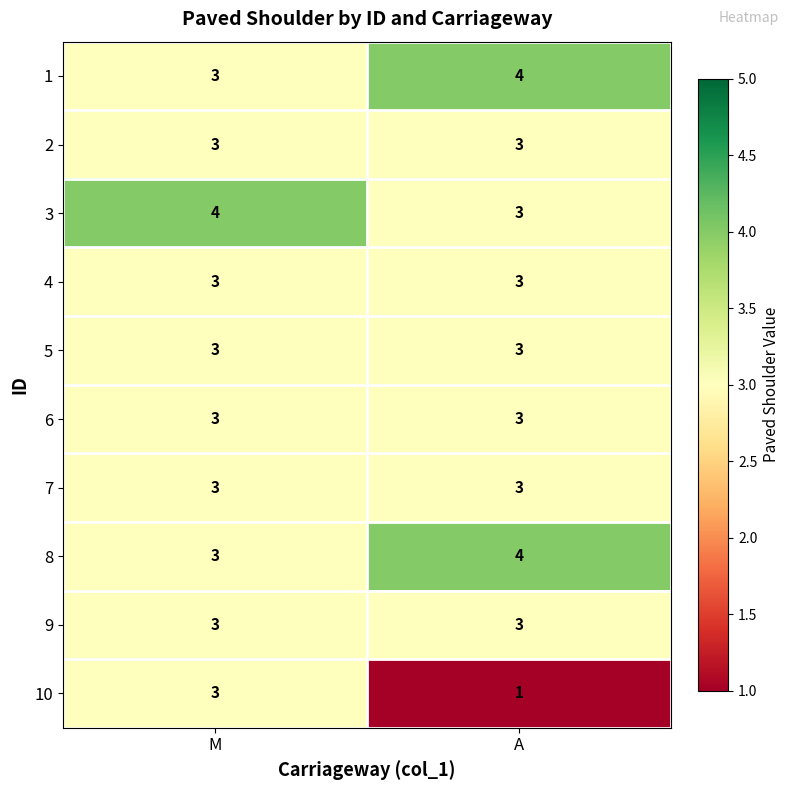

What is the smallest value displayed?

1